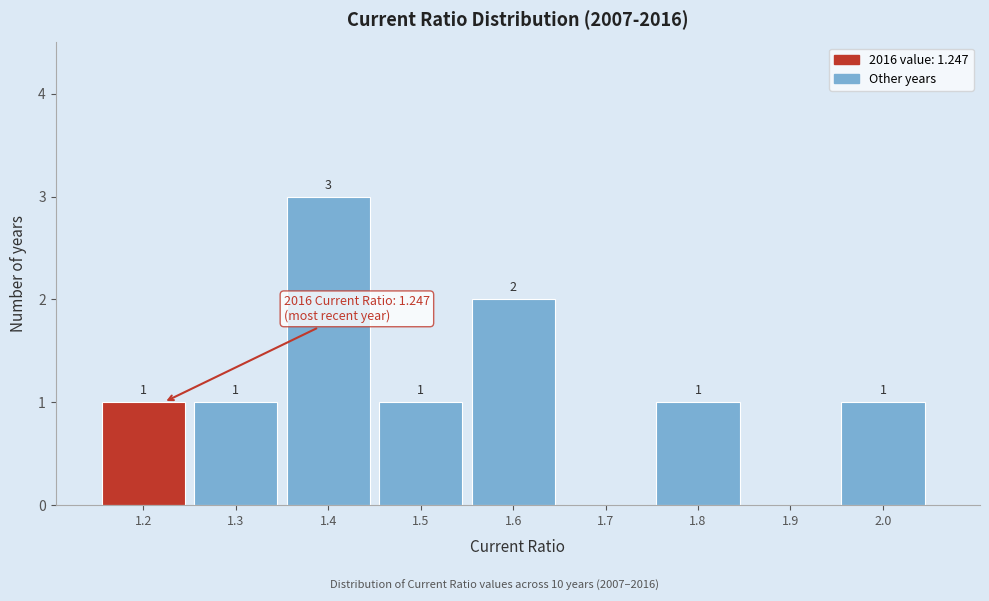

Reading left to right, extract all data points from this chart.

1.2=1	1.3=1	1.4=3	1.5=1	1.6=2	1.7=0	1.8=1	1.9=0	2.0=1